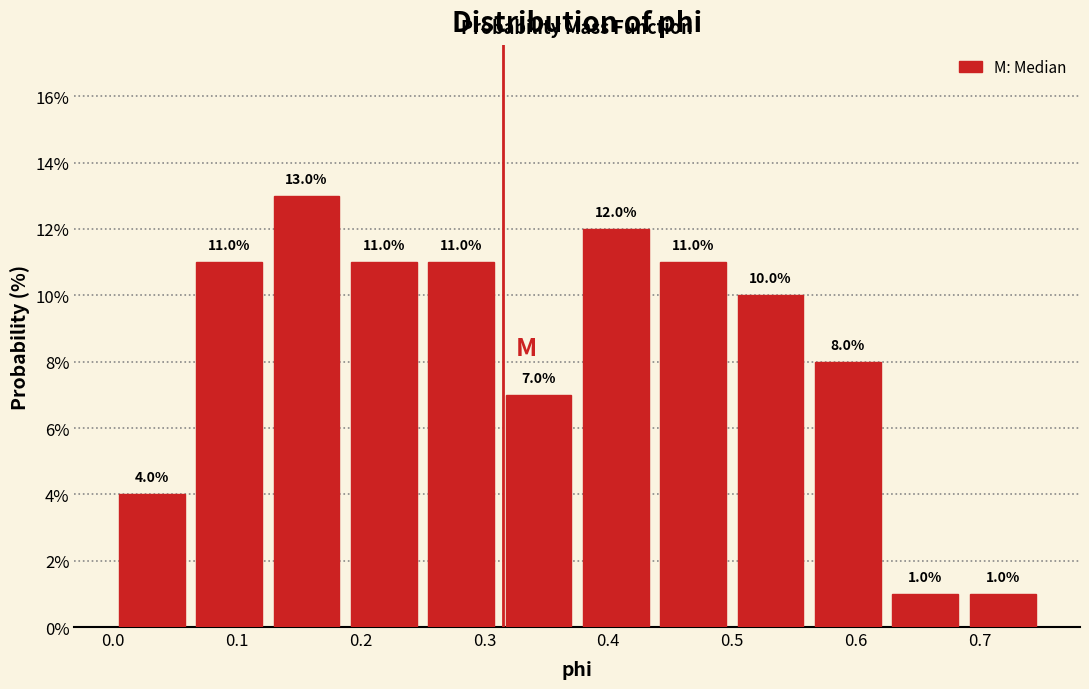

Over which range of the x-axis is the bar tallest?

0.13 to 0.19